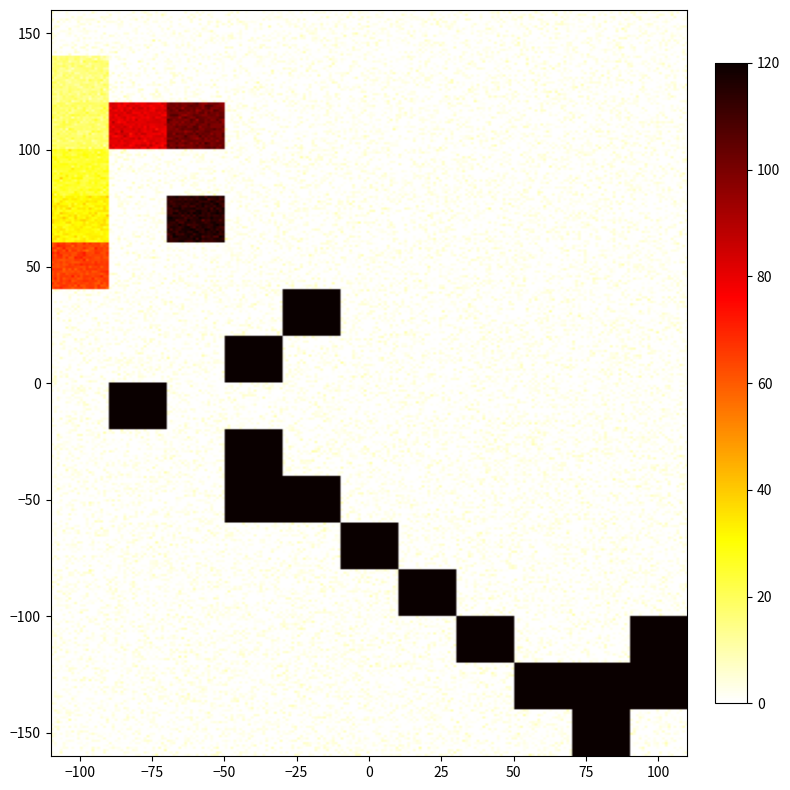

The 2020-04-03 series shows 38 at FR. True or false?

False